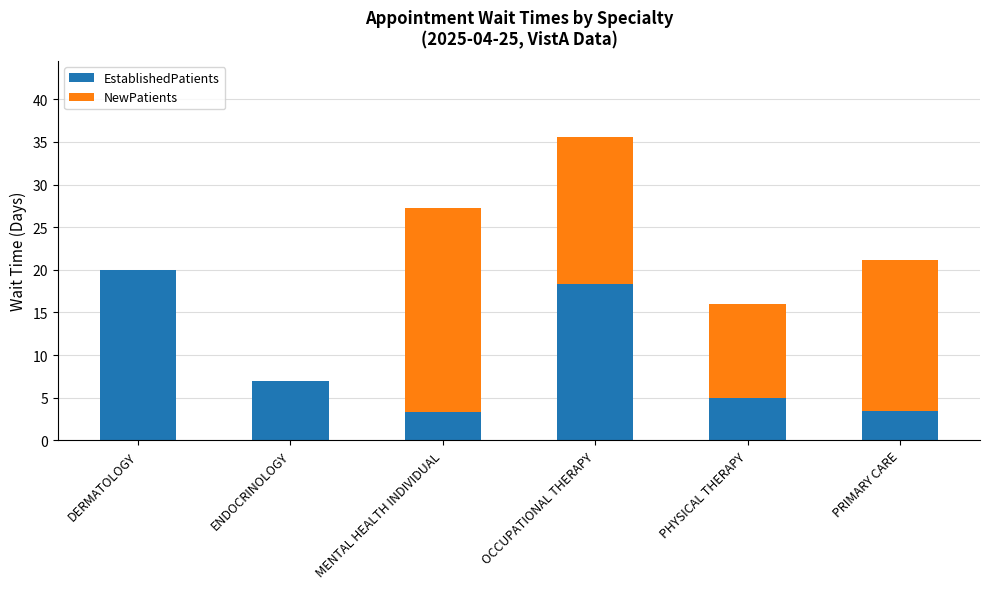

At which category is the sum across all series the highest?

OCCUPATIONAL THERAPY